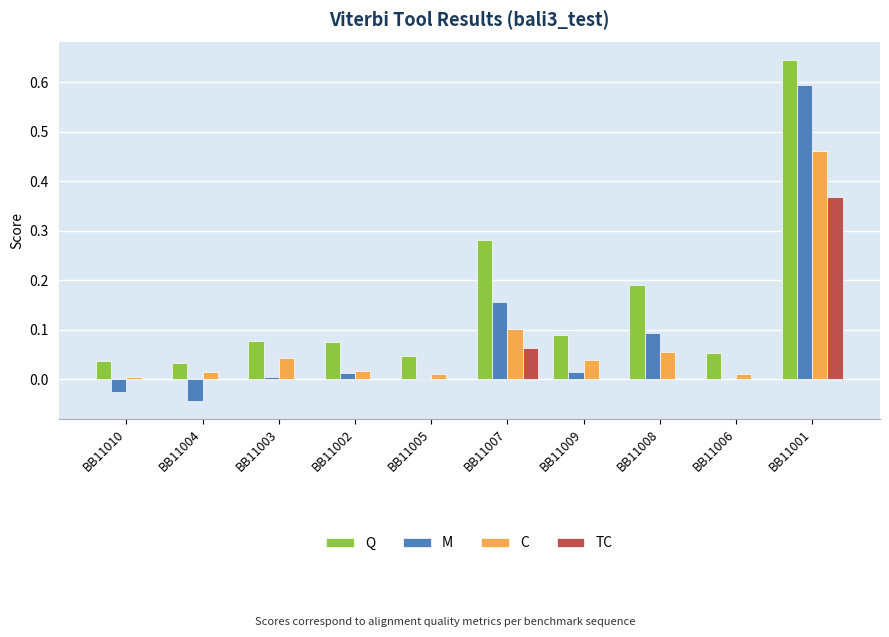

Between BB11007 and BB11001, which series saw the biggest shift?

M